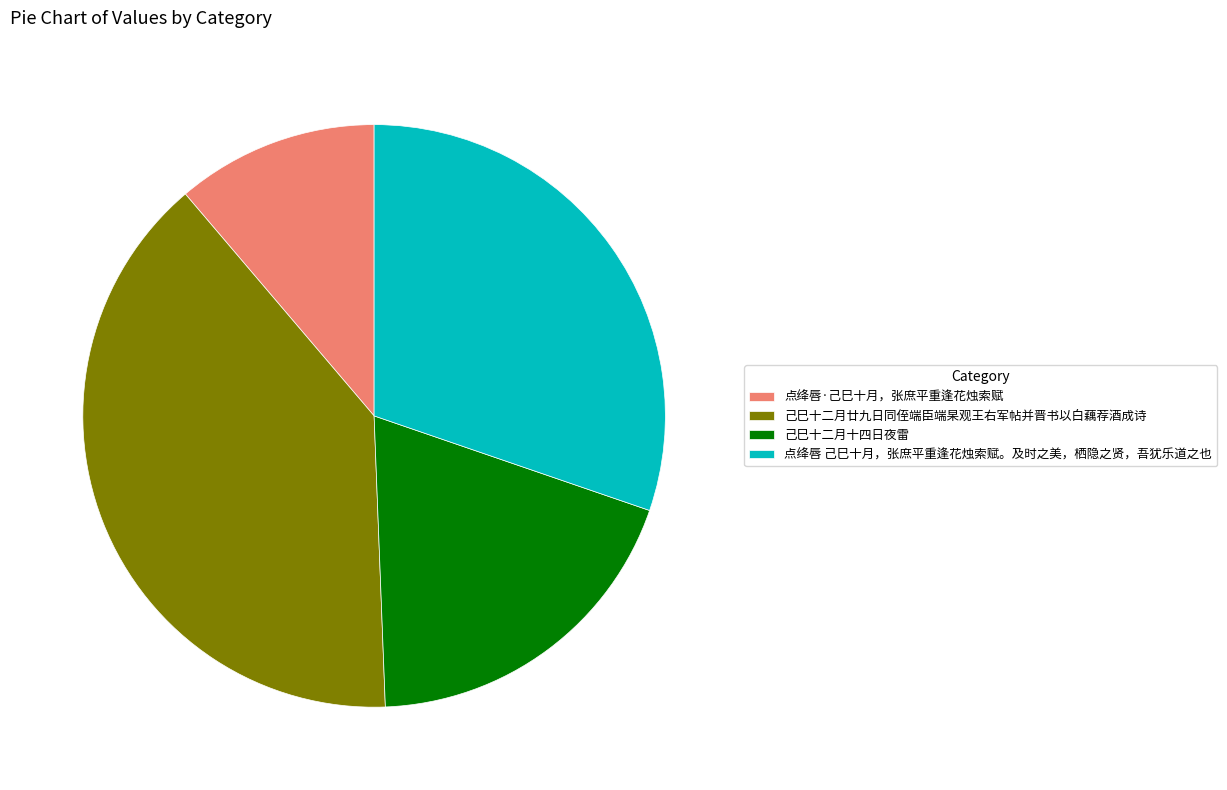

Do 点绛唇·己巳十月，张庶平重逢花烛索赋 and 点绛唇 己巳十月，张庶平重逢花烛索赋。及时之美，栖隐之贤，吾犹乐道之也 together represent more than half of the pie?

No